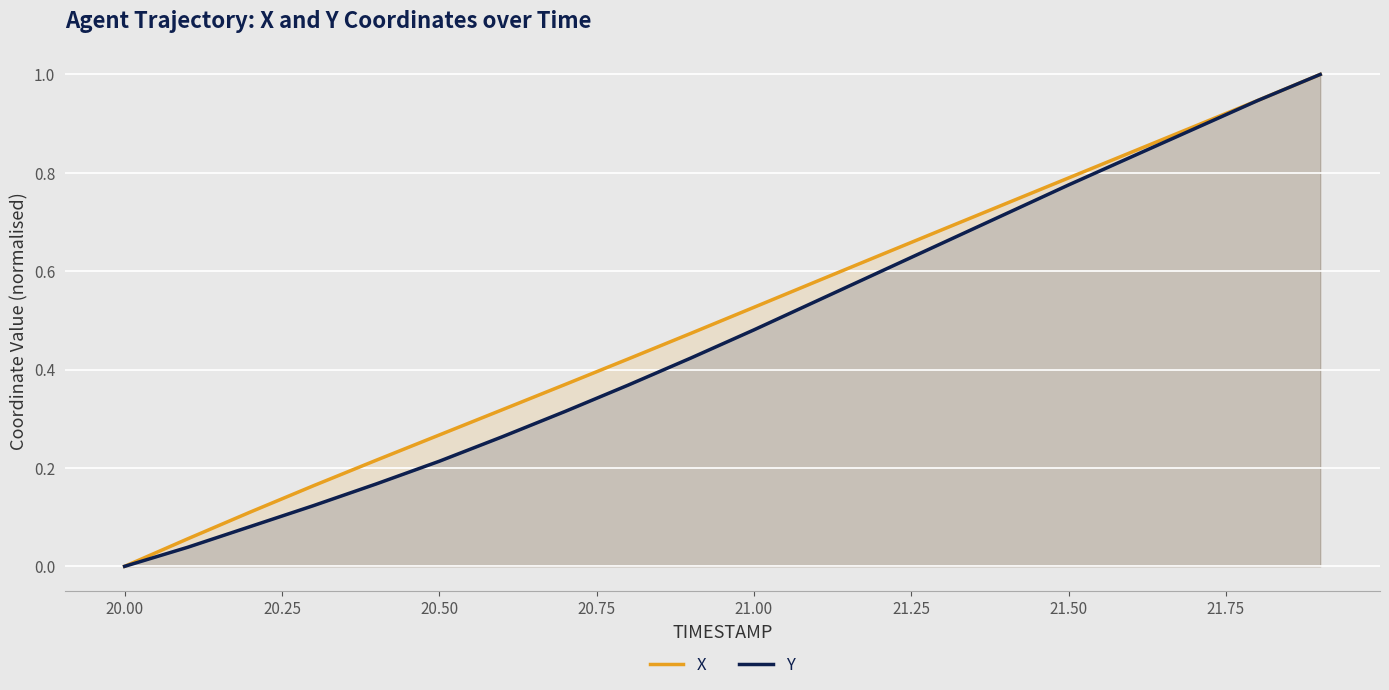

How many lines are shown in the chart?

2